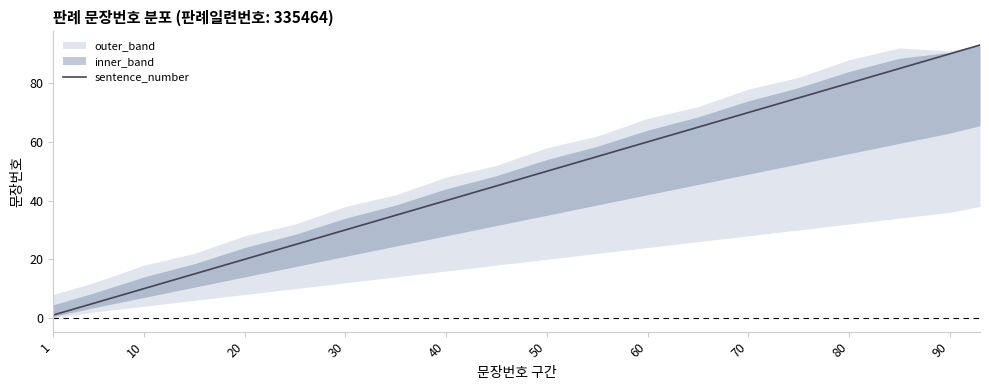

How many lines are shown in the chart?

1